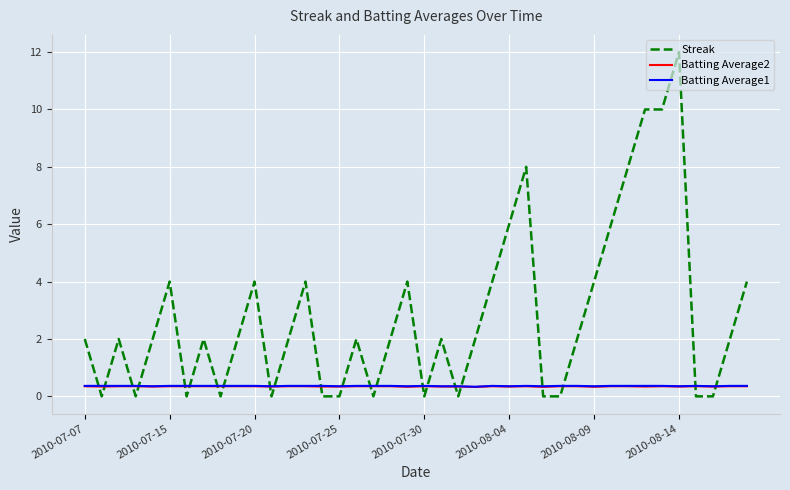

Count the Batting Average1 values in the range 0 to 1.

40